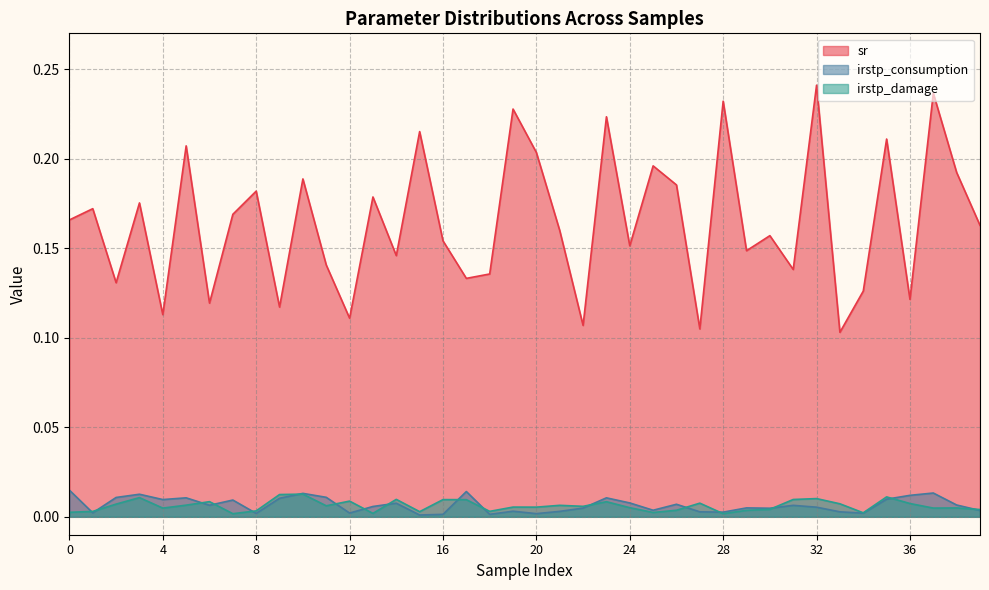

Count the sr values in the range 0 to 1.

40